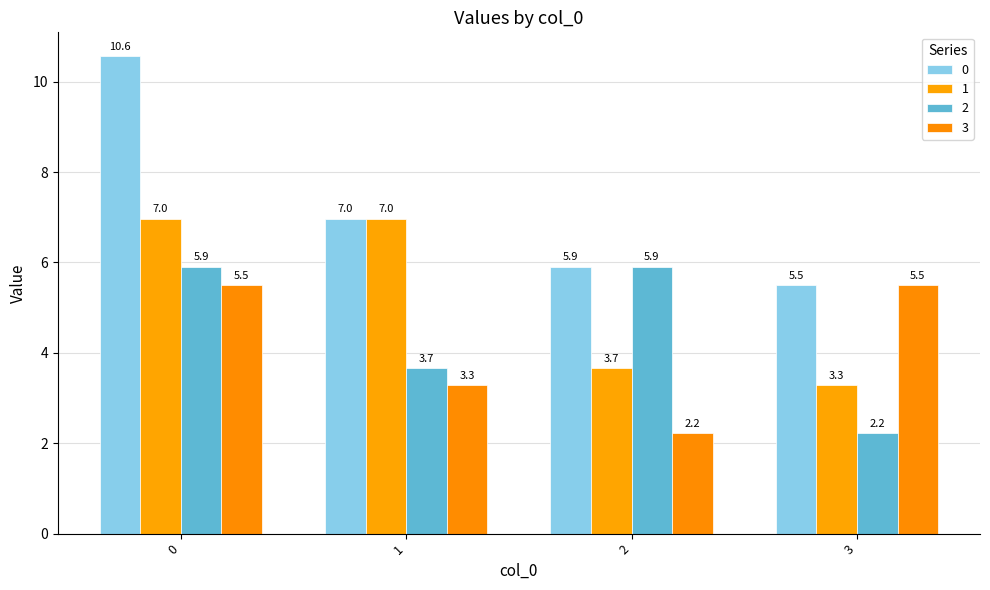

True or false: 0 has a value of 5.9 at 2.

True